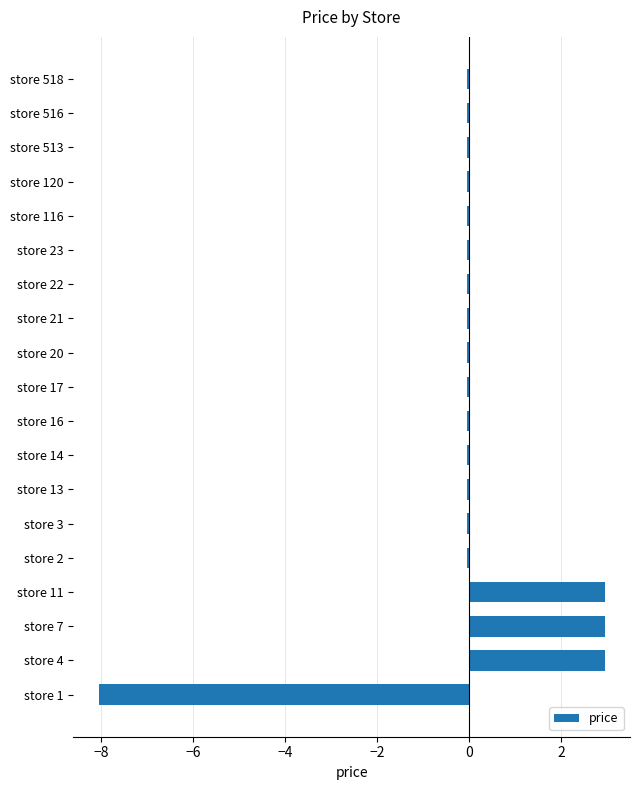

What is the greatest value displayed?

2.9